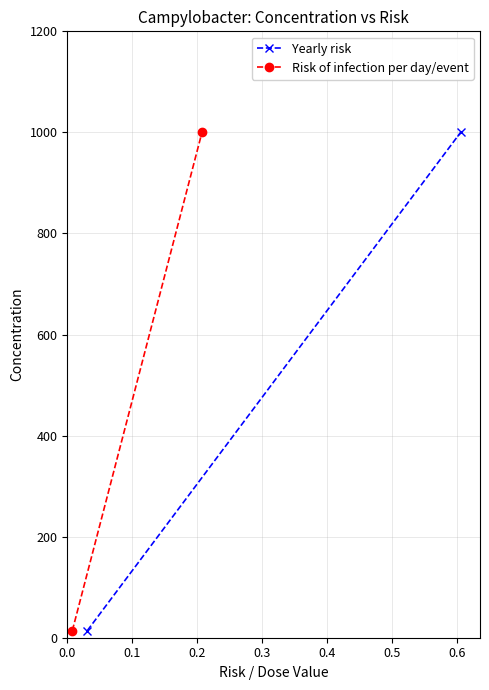

How many lines are shown in the chart?

2